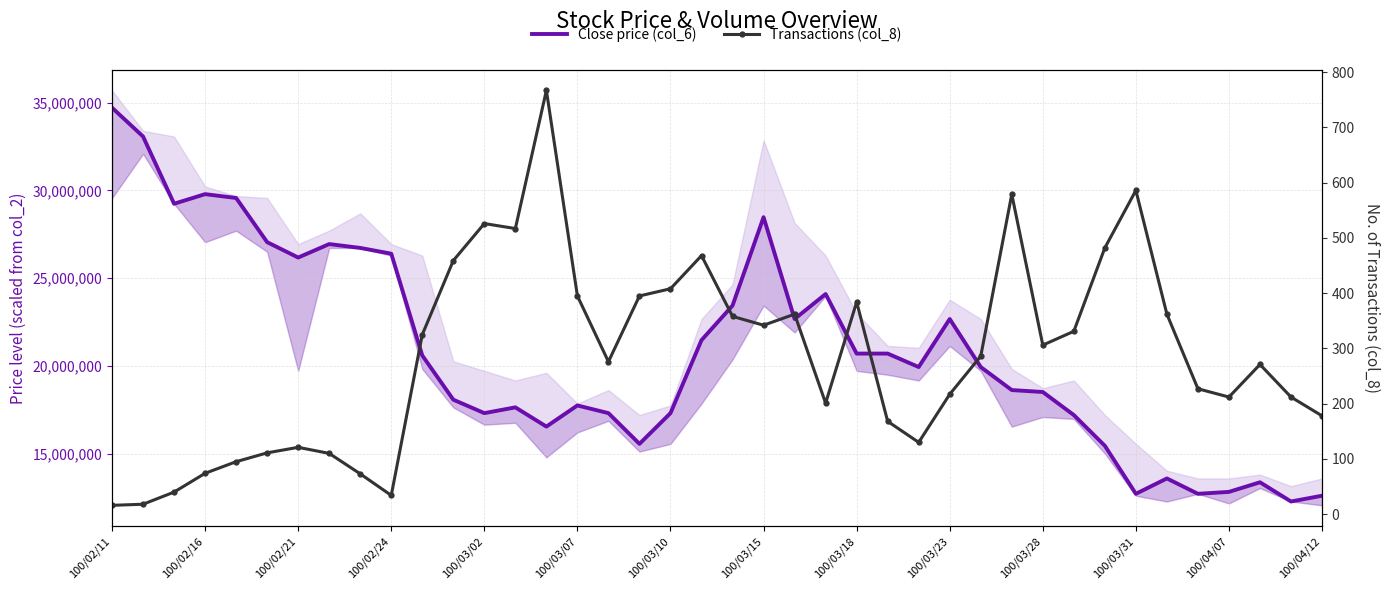

What is the difference between the maximum and second lowest values in the Transactions (col_8) series?

749.0